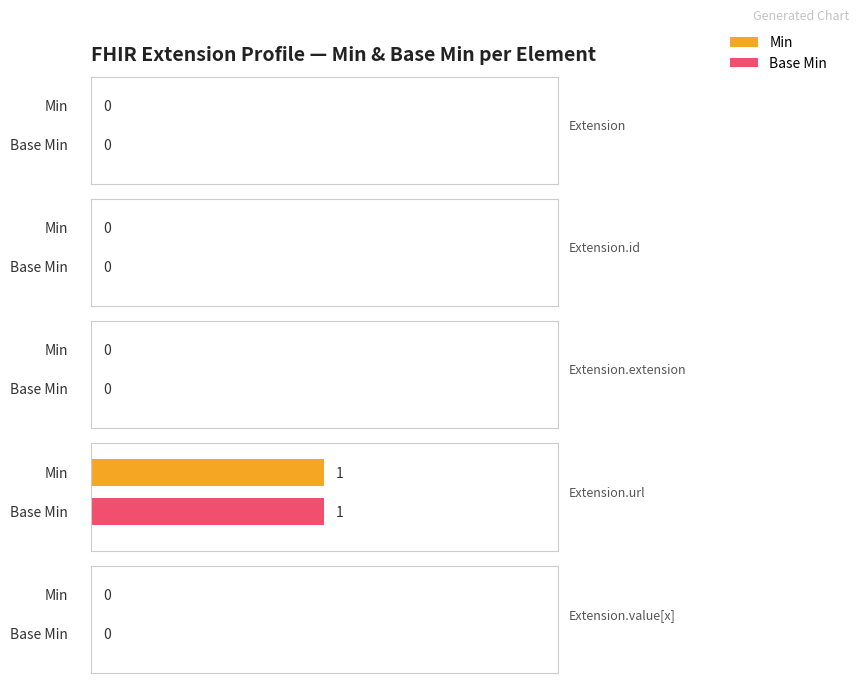

What is the difference between the maximum and minimum values in the Min series?

1